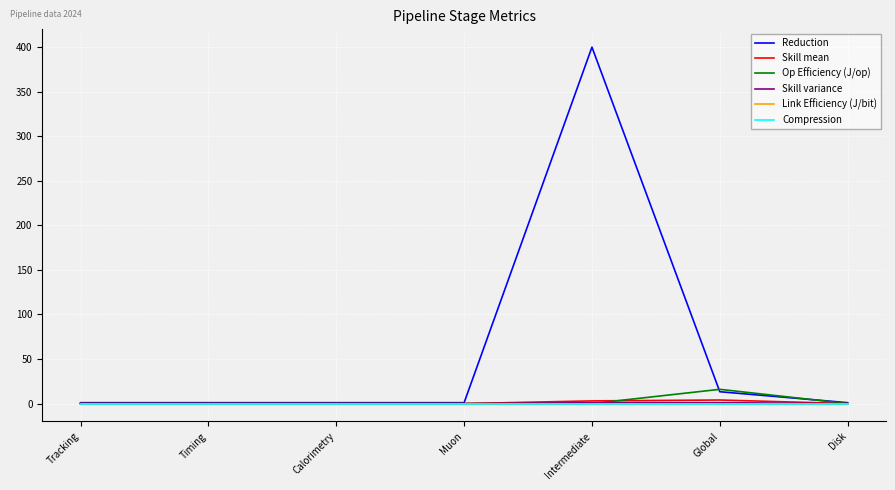

Is this an area chart (filled region under the line)?

No